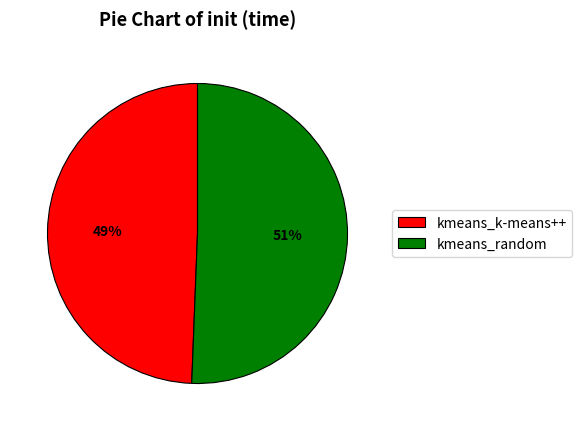

True or false: kmeans_random accounts for 62% of the total.

False